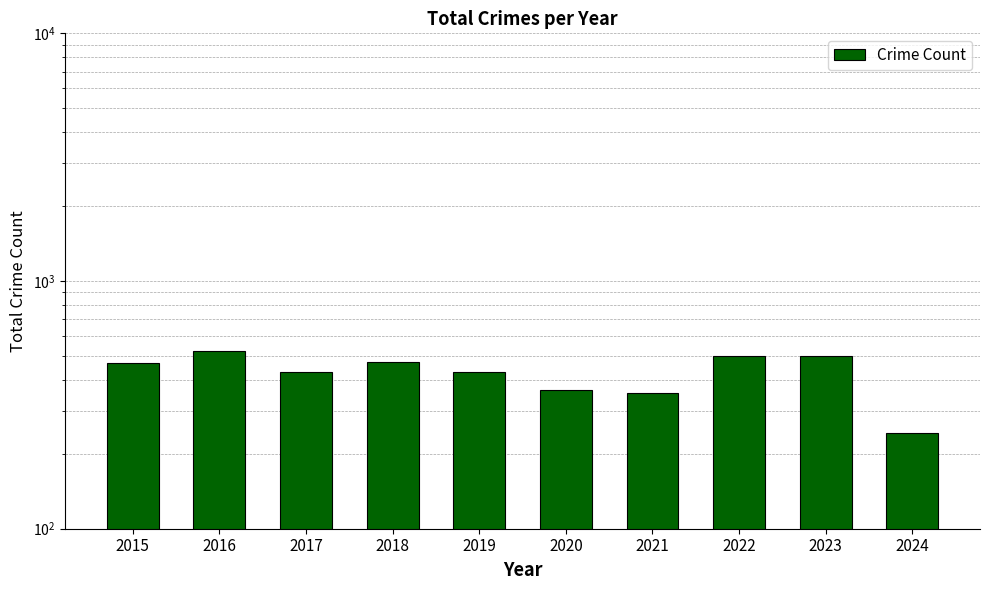

The value at 2015 is 468. True or false?

True